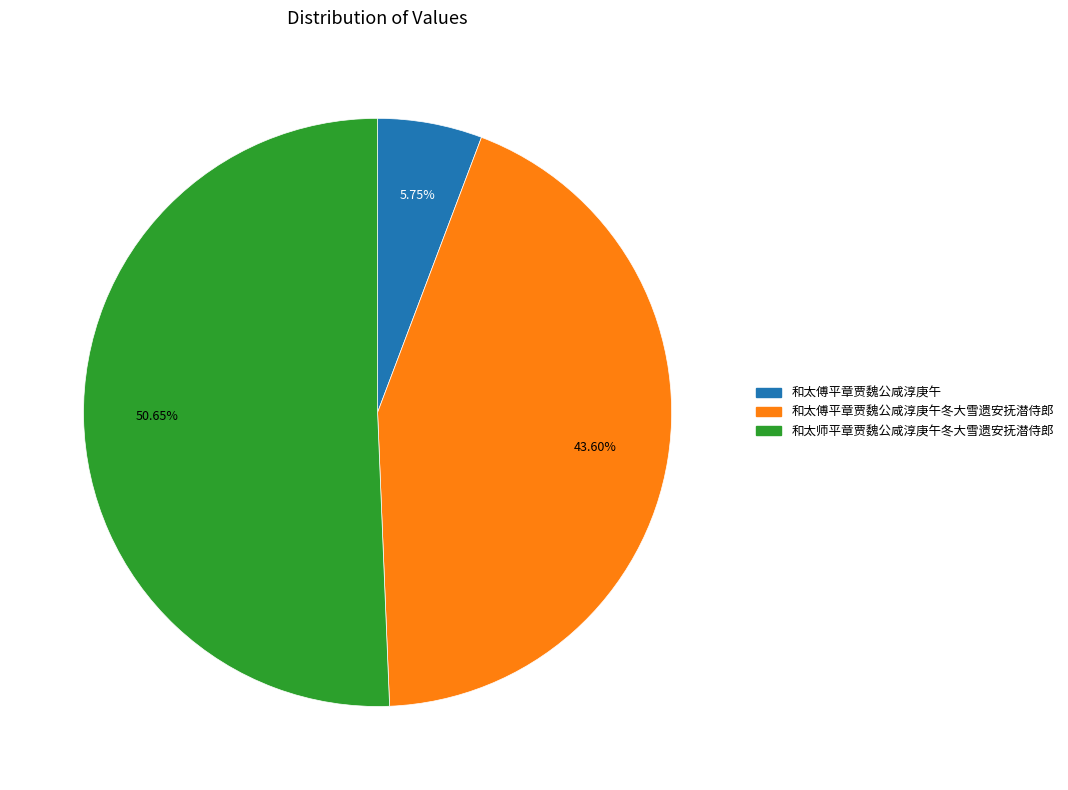

Which slice represents more than half of the pie?

和太师平章贾魏公咸淳庚午冬大雪遗安抚潜侍郎